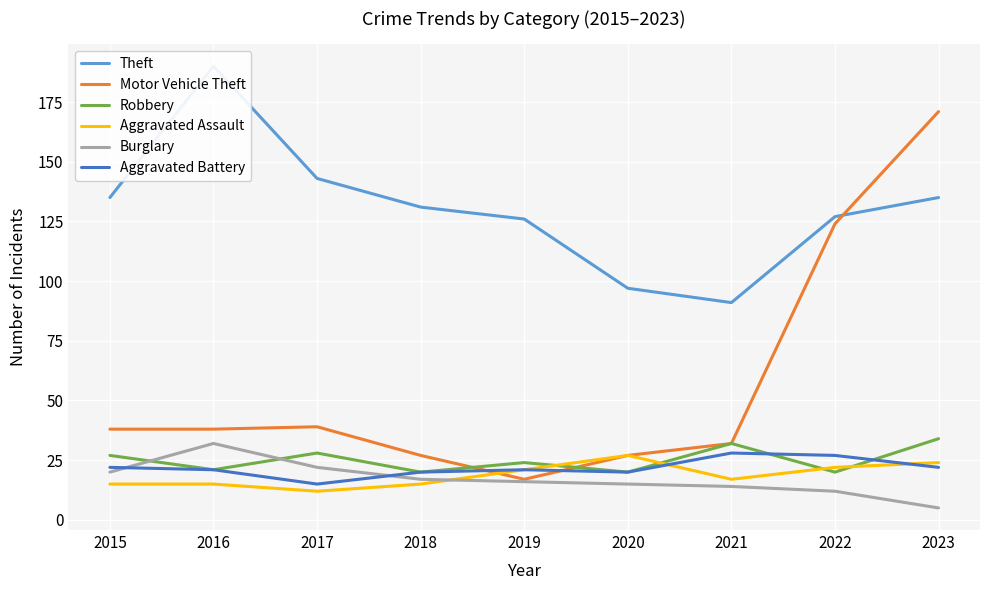

Between 2015 and 2023, which series saw the biggest shift?

Motor Vehicle Theft